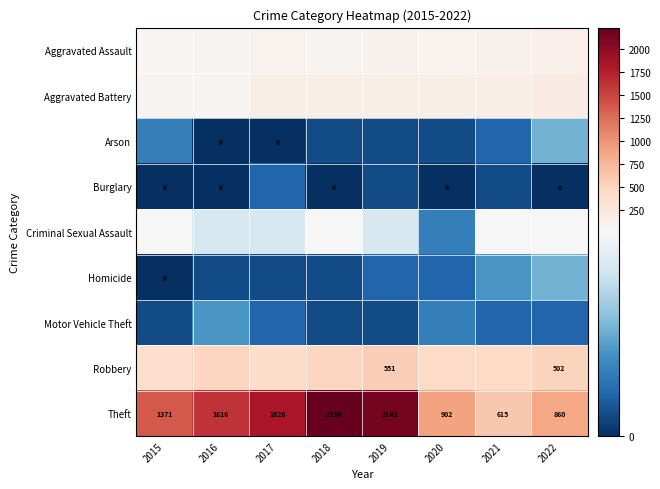

Which series has the largest total across all categories?

Theft